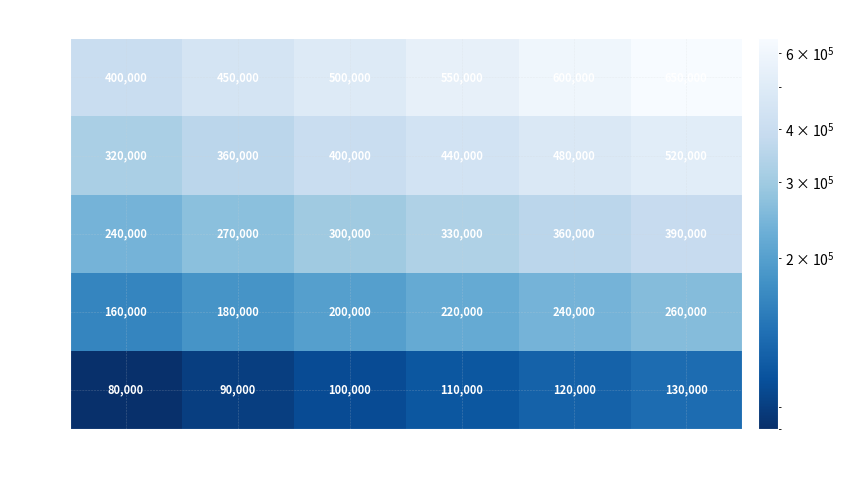

At how many categories does at least one series exceed 594667?

2